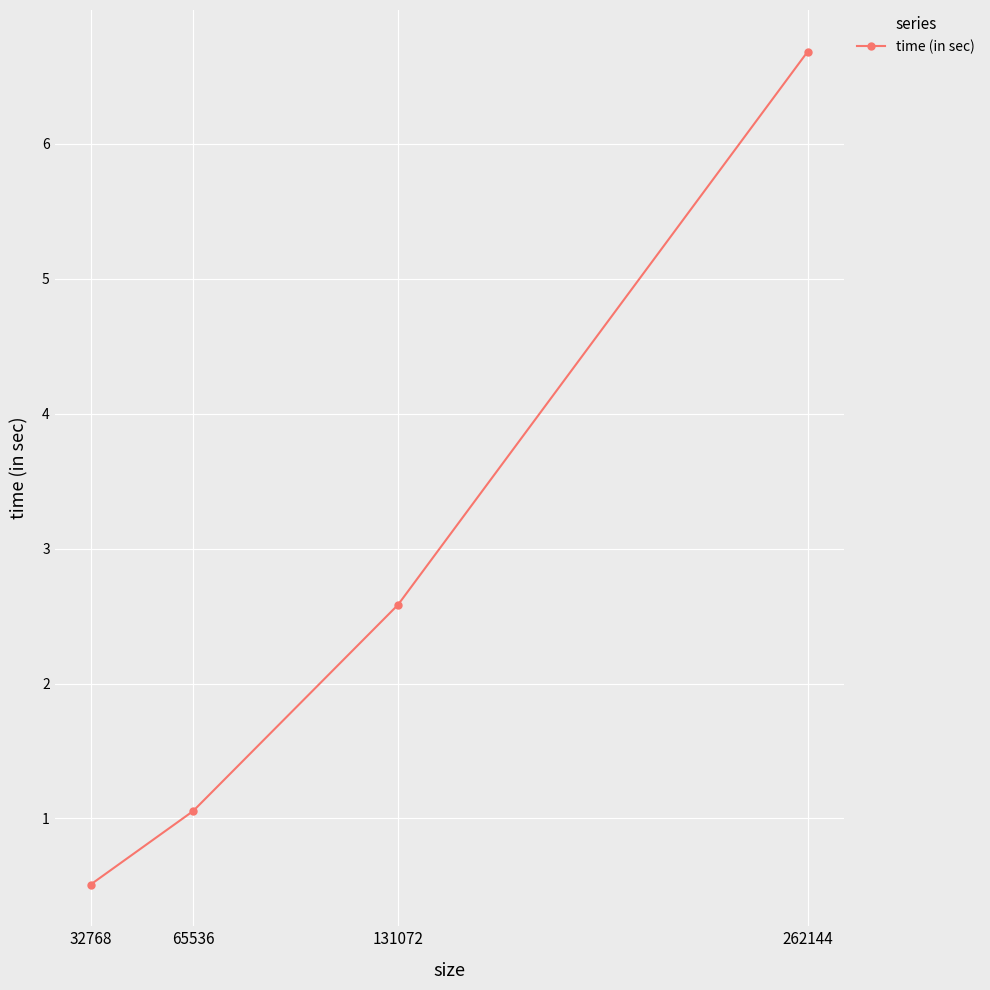

What is the minimum value shown in the chart?

0.5